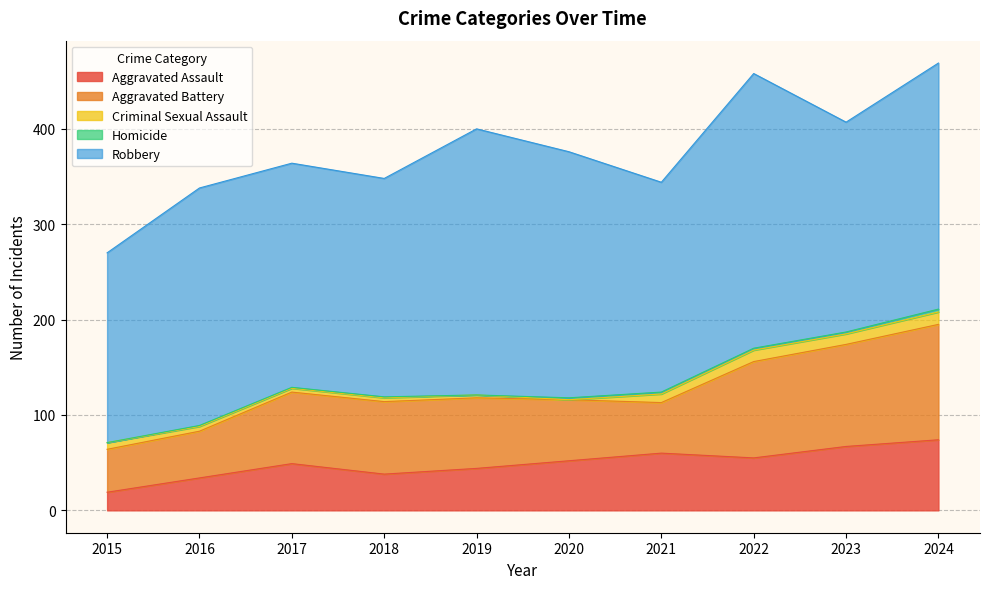

Count the Robbery values in the range 220 to 258.

7